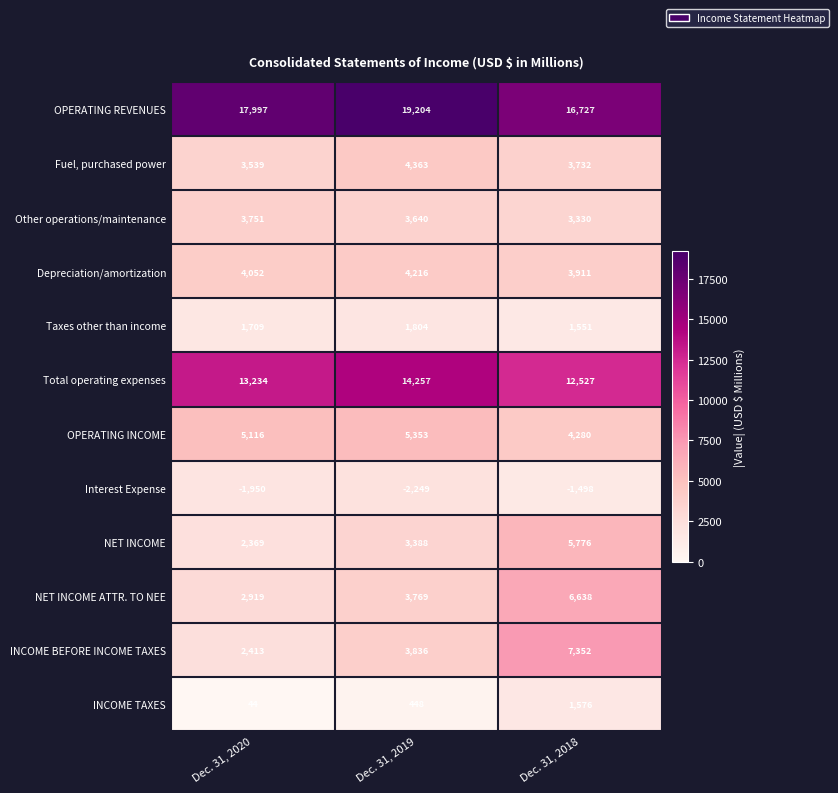

At how many categories does at least one series exceed 3397?

3